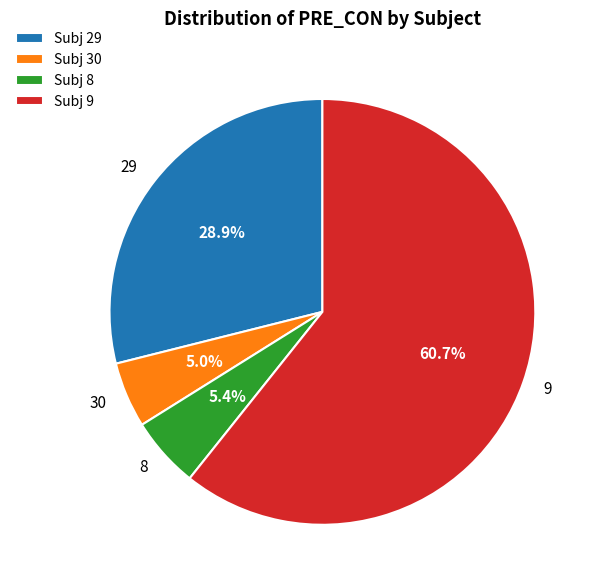

Is there any slice that represents more than half of the pie?

Yes